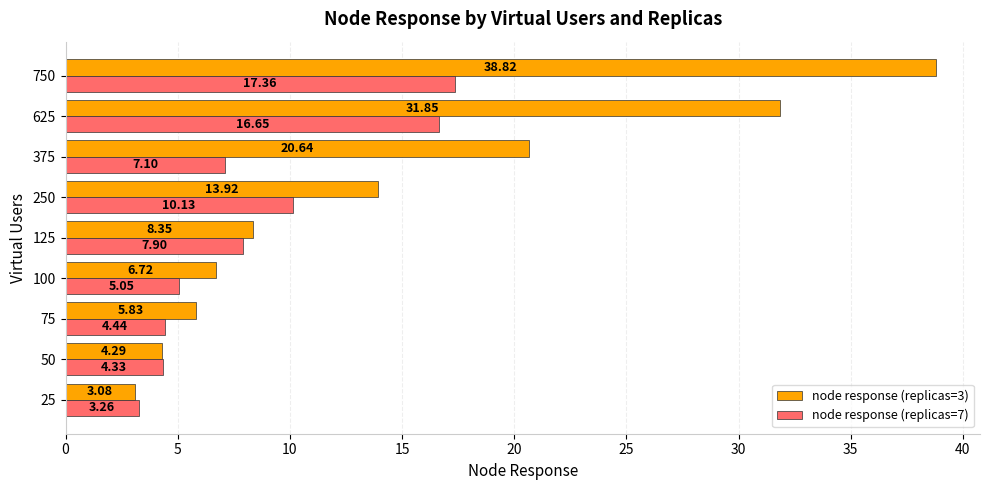

Which series has the largest range (max minus min)?

node response (replicas=3)